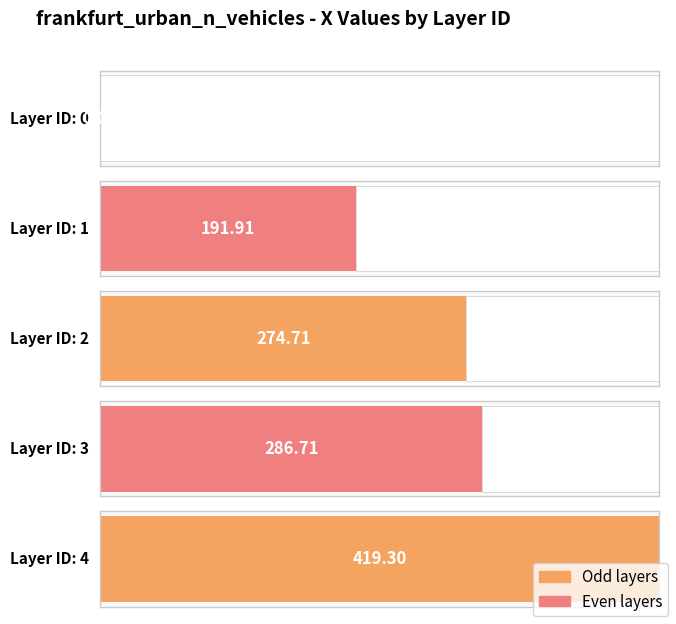

How many values exceed 274?

3